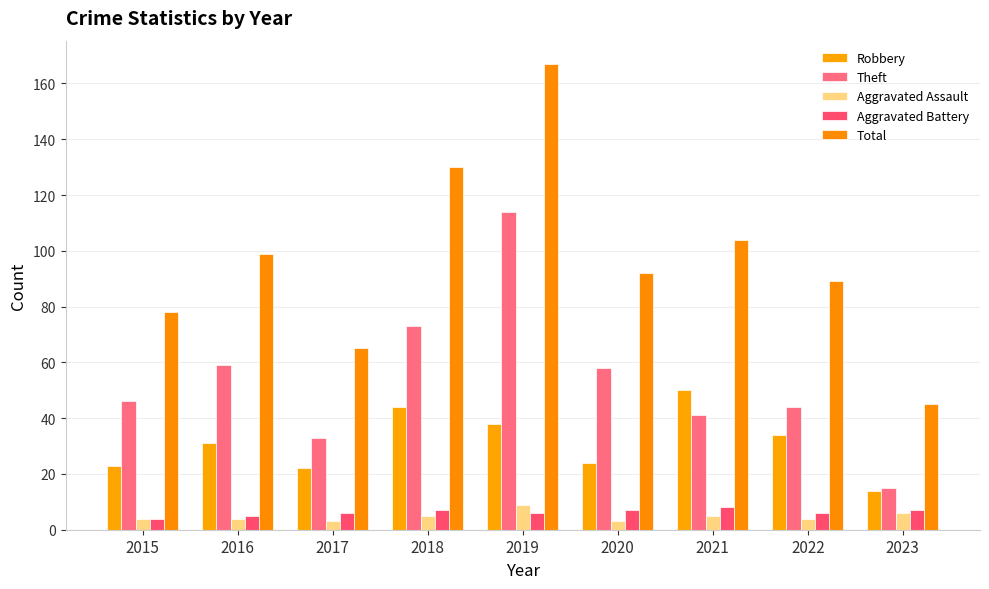

Which series has the largest total across all categories?

Total